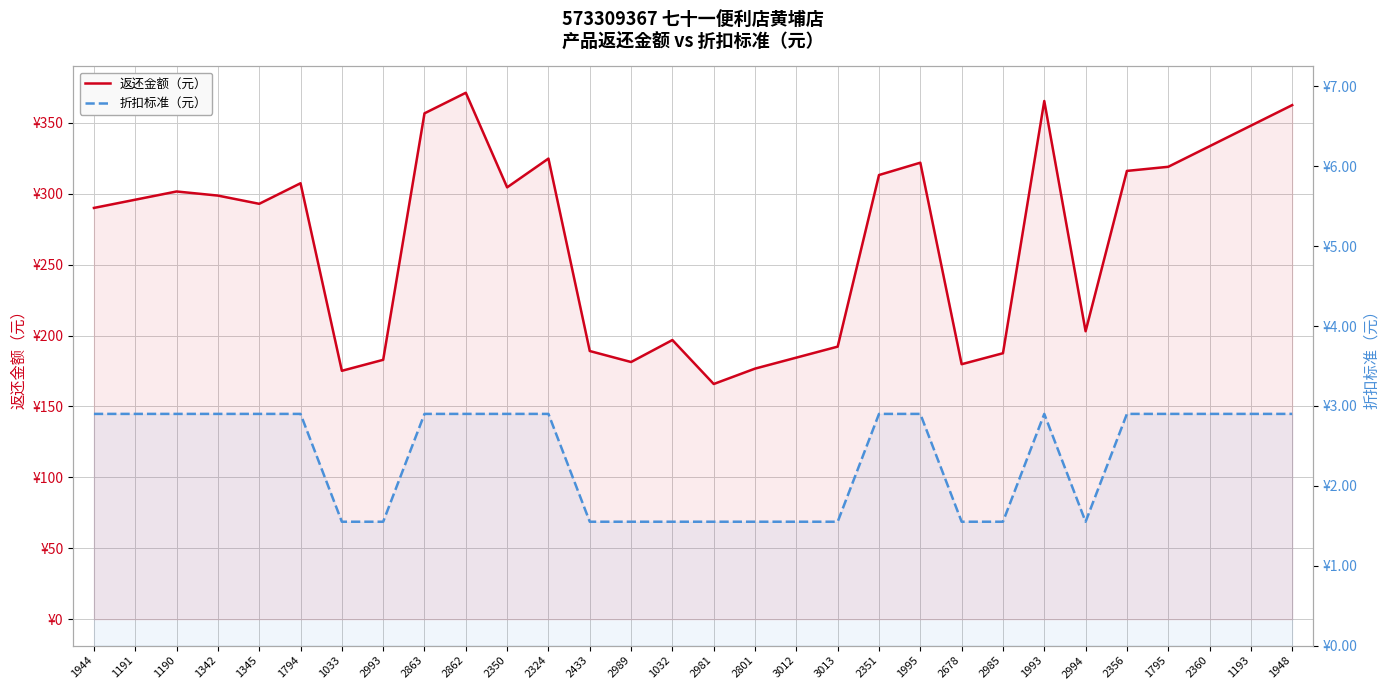

How many lines are shown in the chart?

2